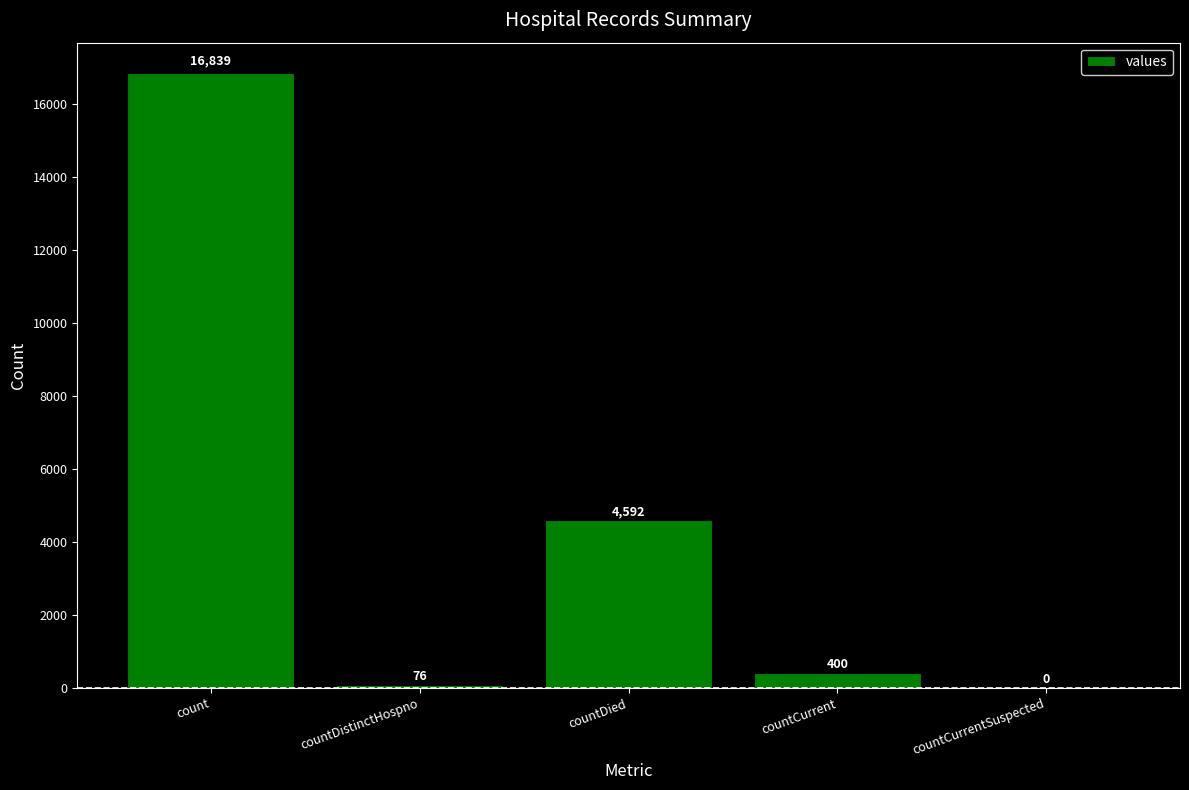

What is the difference between the values at countCurrentSuspected and countDistinctHospno?

76